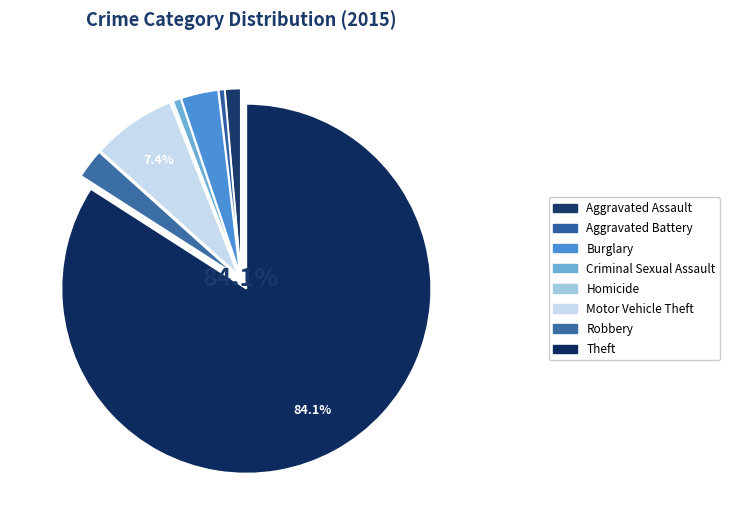

To the nearest percent, what is the difference between the Robbery and Motor Vehicle Theft slice percentages?

5%